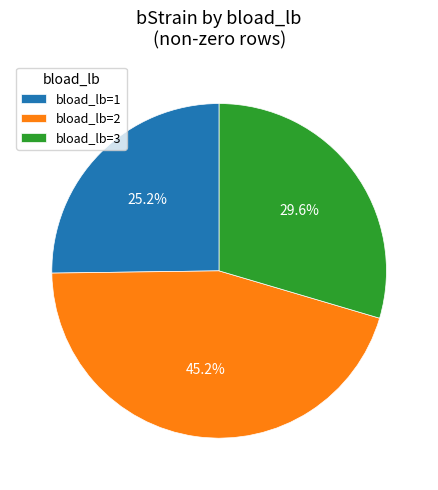

Does any single category account for the majority?

No